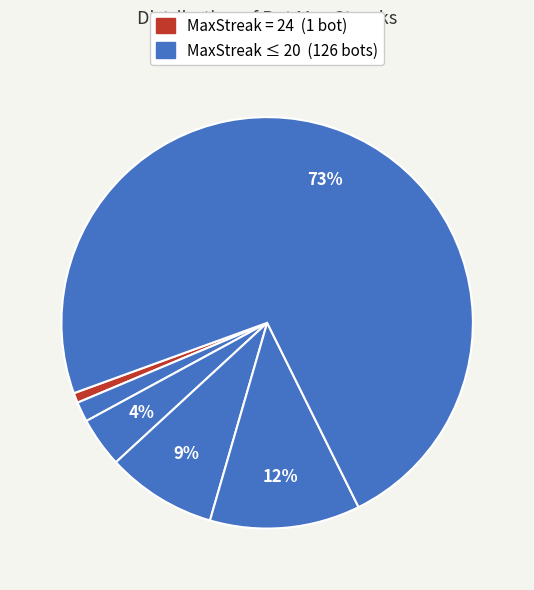

Count the number of slices in the pie.

6